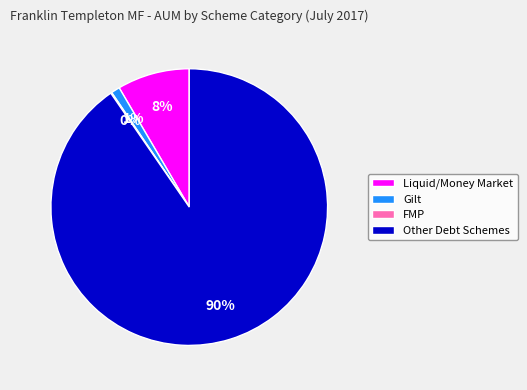

Is it true that Gilt is 11% of the pie?

False